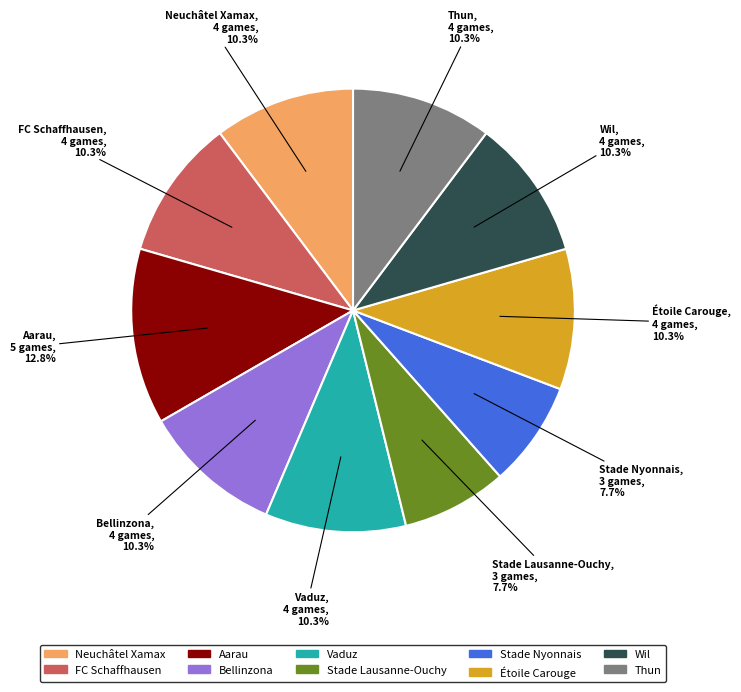

How many slices are in this pie chart?

10